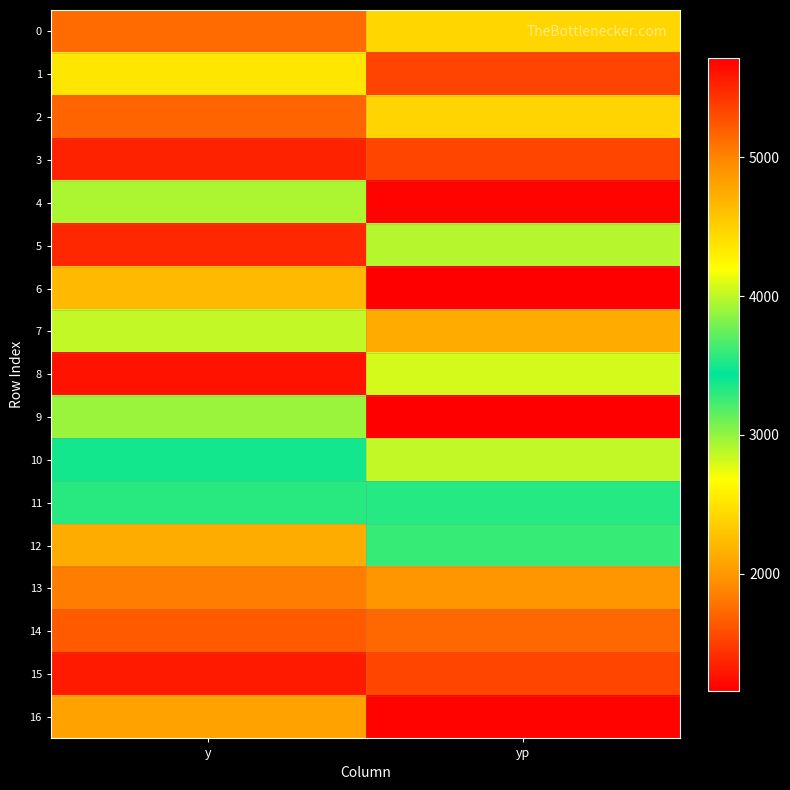

Between y and yp, which is larger?

yp